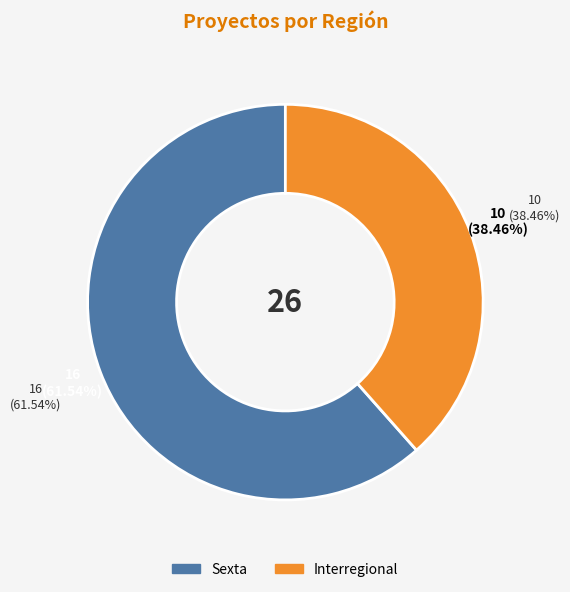

To the nearest percent, what is the difference between the Interregional and Sexta slice percentages?

23%